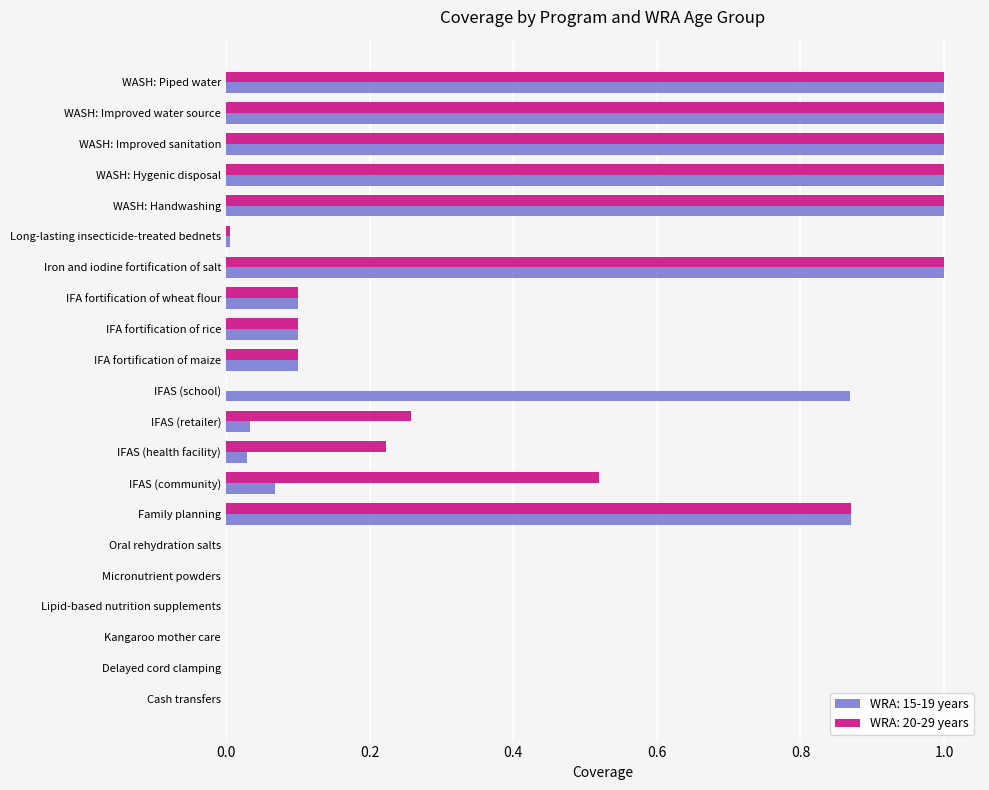

Is it true that WRA: 20-29 years equals 1.4 at WASH: Handwashing?

False